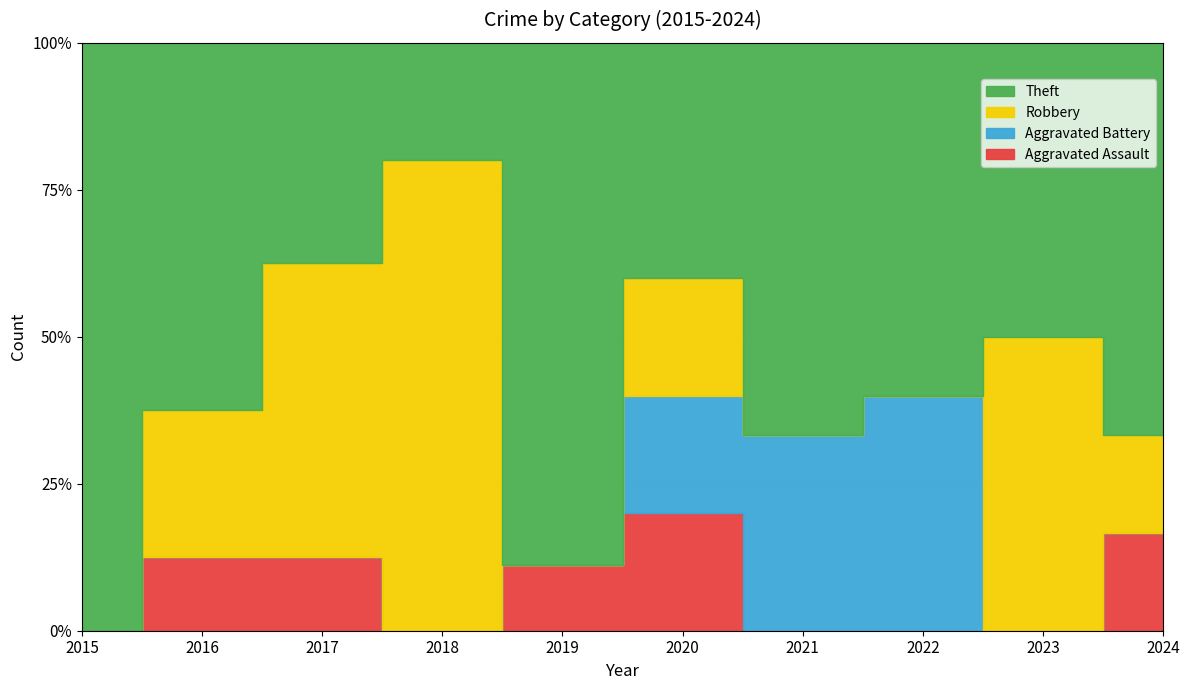

Count the number of categories in the chart.

10